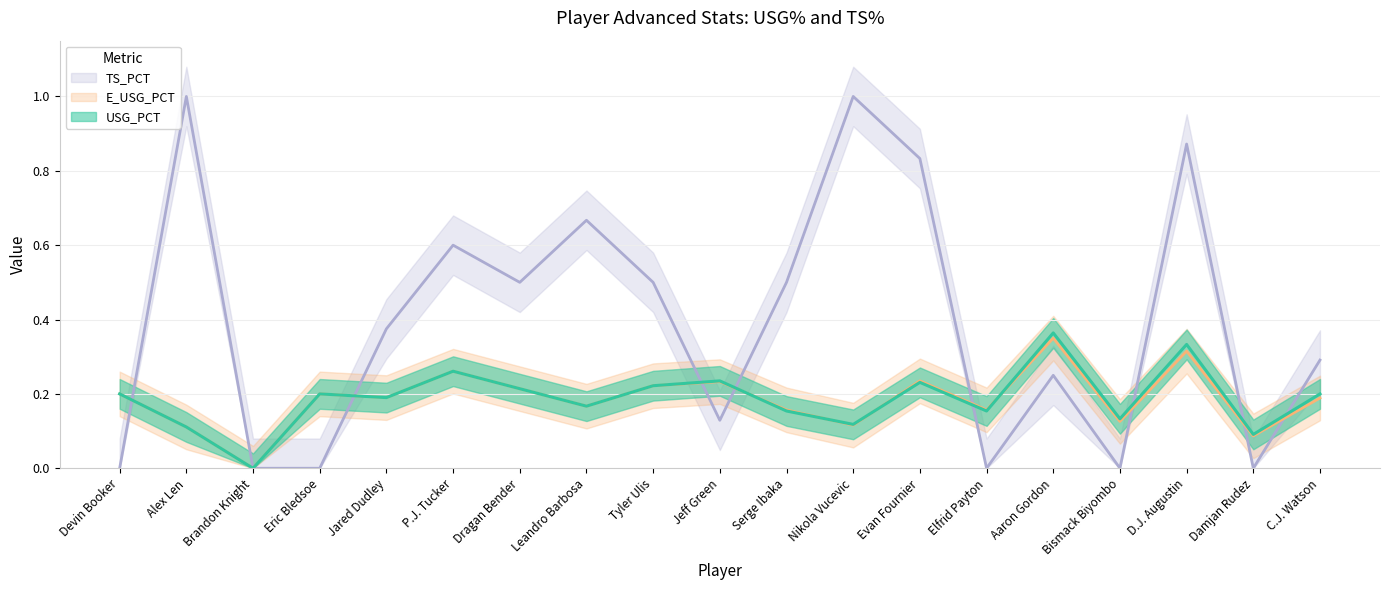

At which category does TS_PCT reach its first local valley?

Dragan Bender